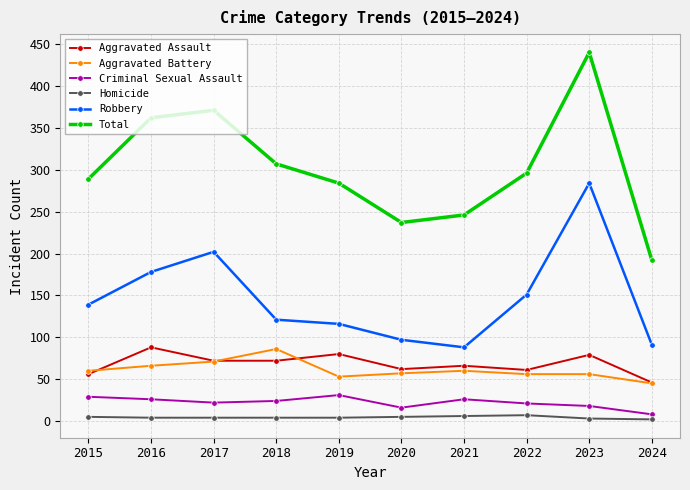

Where is Total nearest to the value 316?

2018